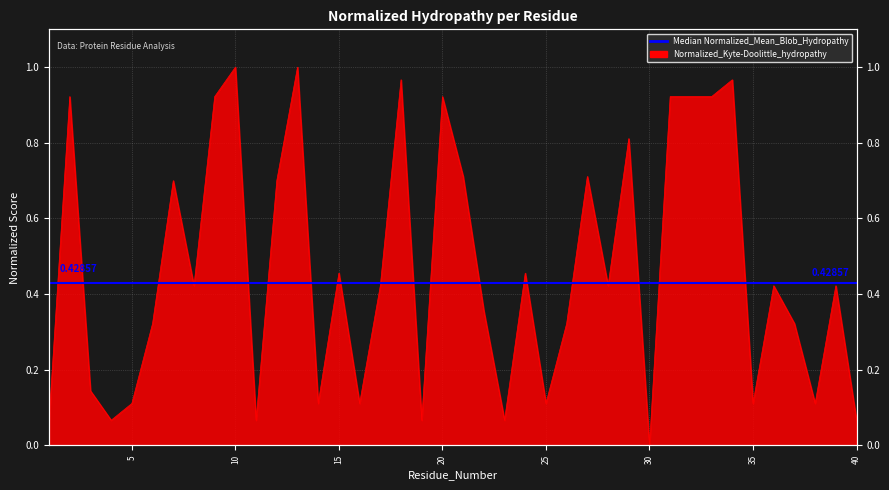

How many values exceed 0?

39